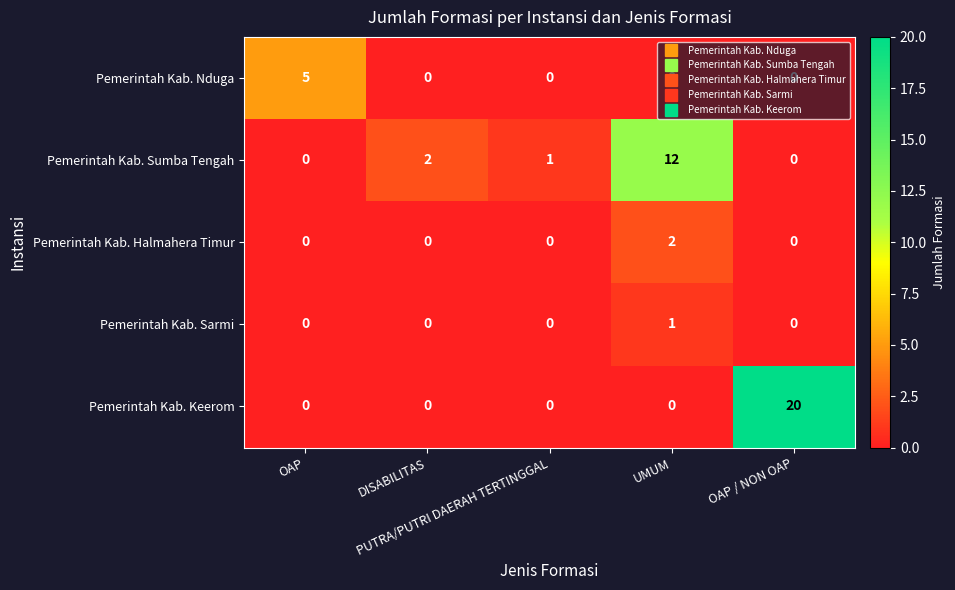

Rank the series by their maximum value, from highest to lowest.

Pemerintah Kab. Keerom, Pemerintah Kab. Sumba Tengah, Pemerintah Kab. Nduga, Pemerintah Kab. Halmahera Timur, Pemerintah Kab. Sarmi